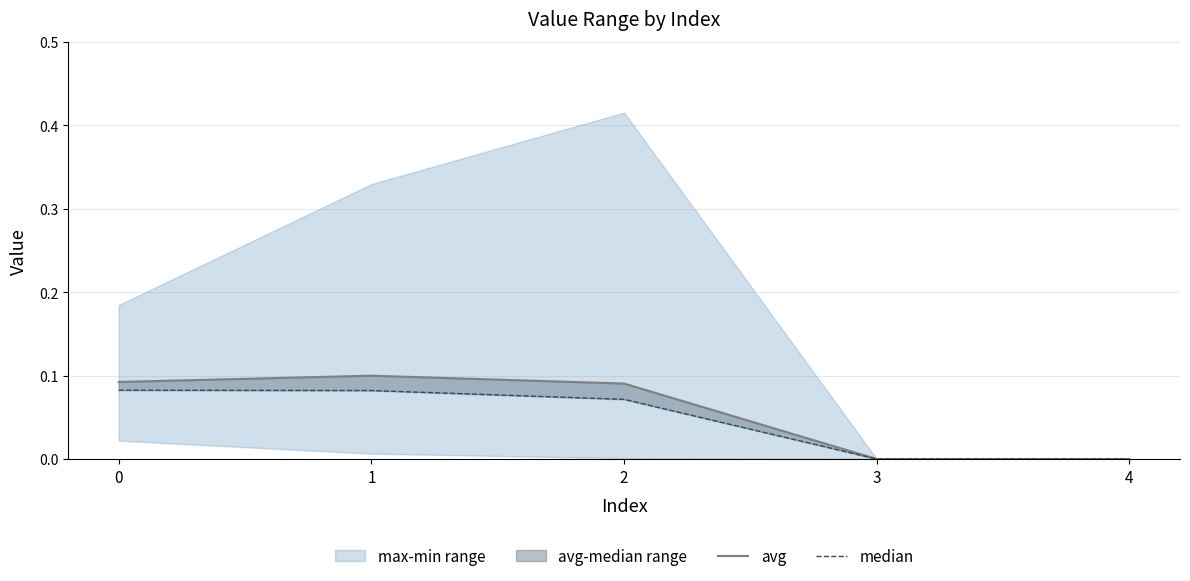

Where is avg nearest to the value 0?

3